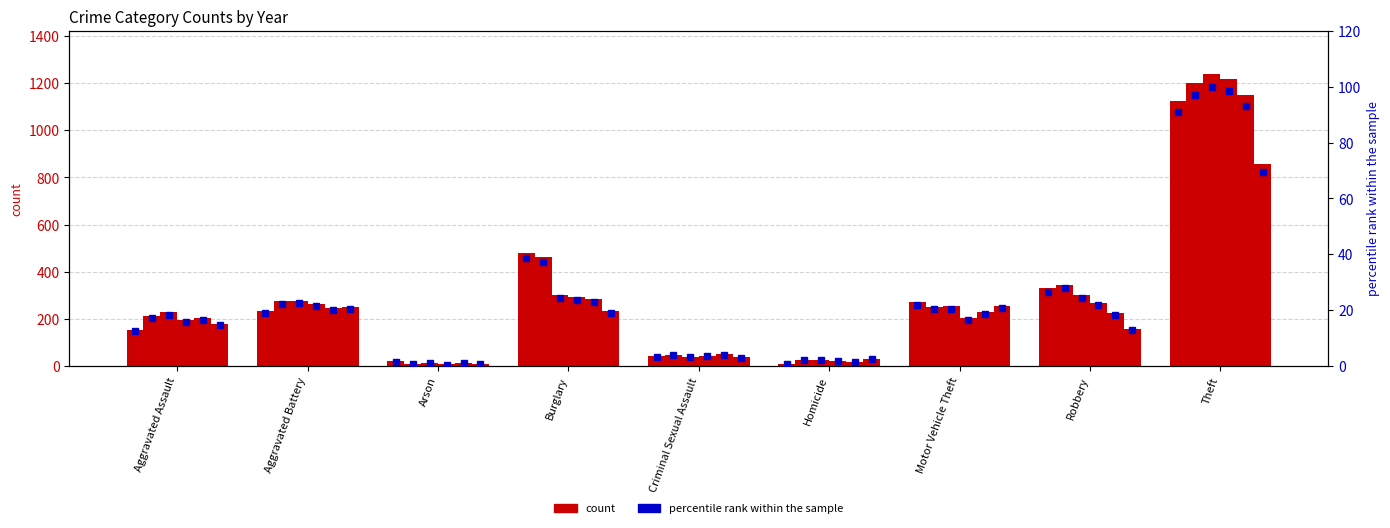

How many values in the 2015 series exceed 234?

4